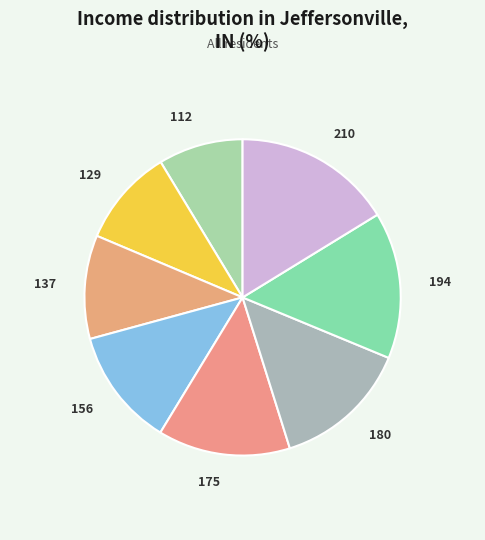

Which category has the smallest portion of the pie?

112